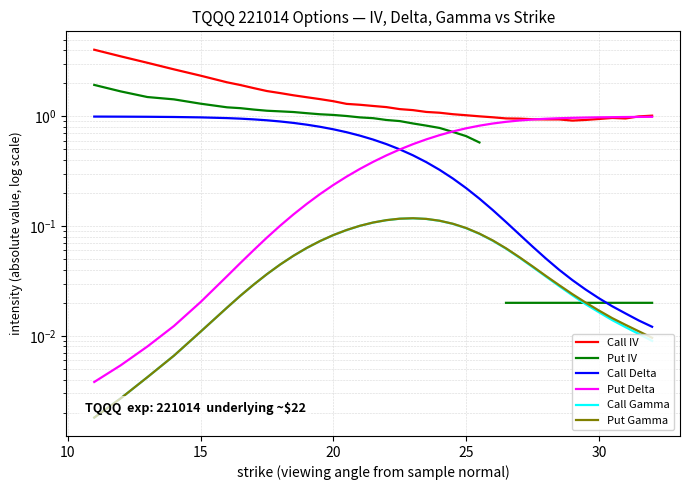

Rank the series by their maximum value, from lowest to highest.

Call Gamma, Put Gamma, Put Delta, Call Delta, Put IV, Call IV